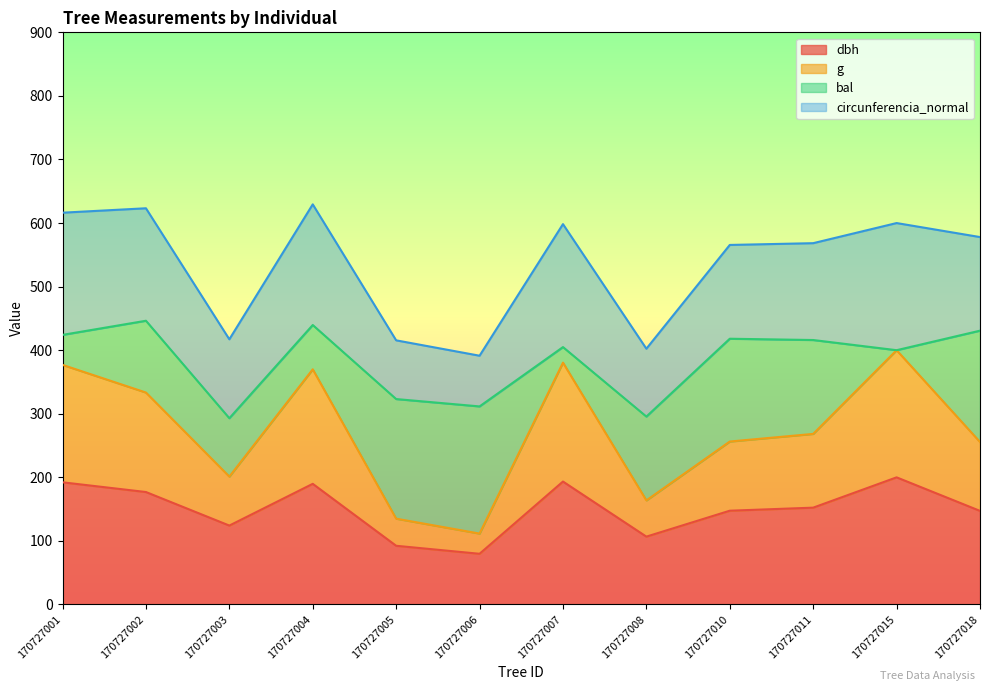

Which category has the lowest value in the g series?

170727006